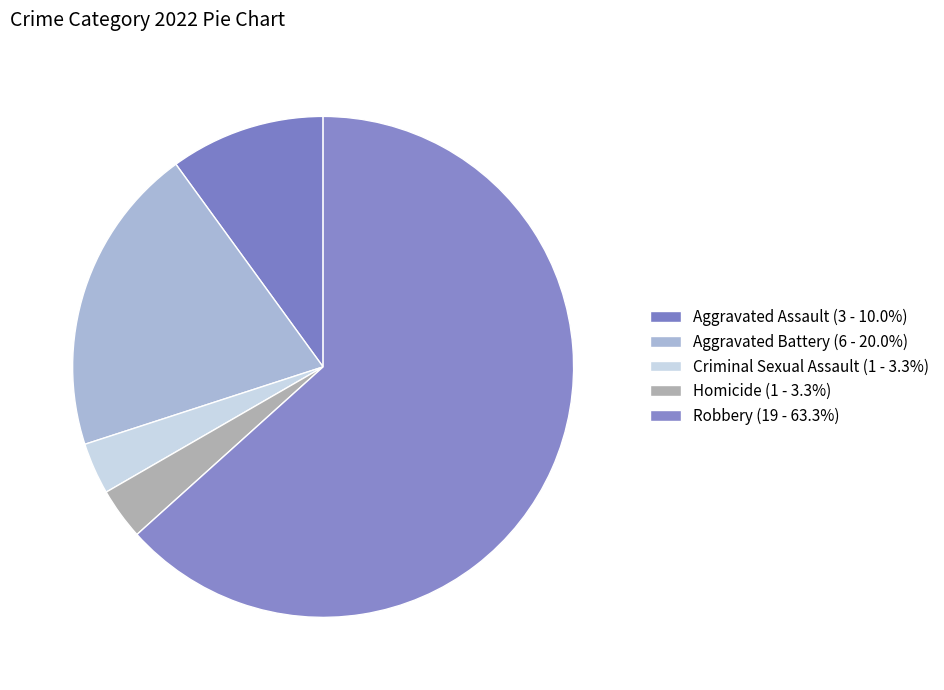

Is Aggravated Assault the majority of the pie?

No